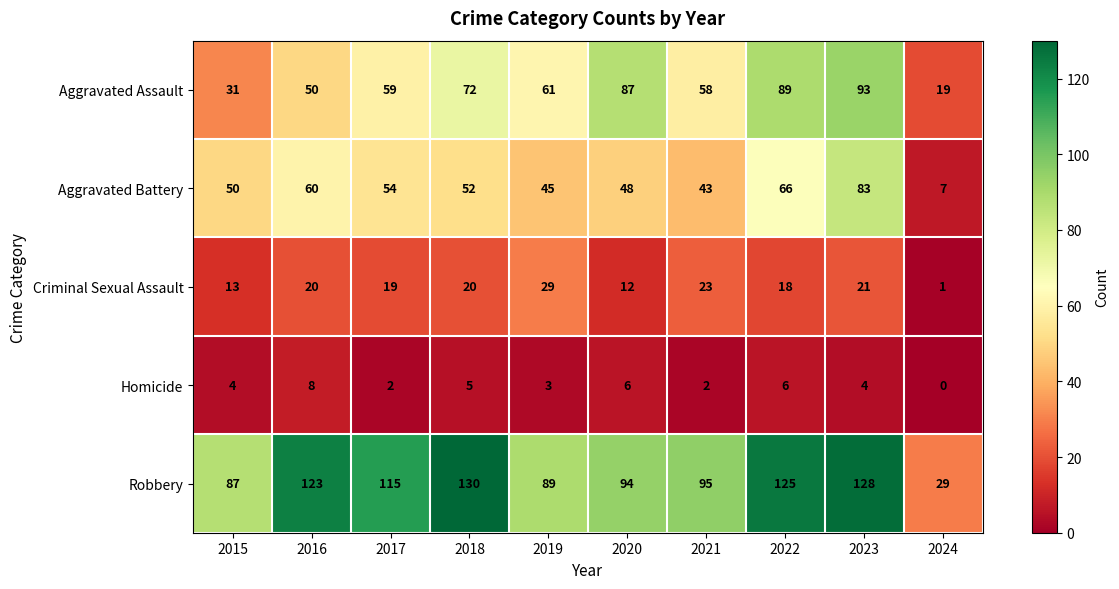

At which label is Robbery closest to 79?

2015